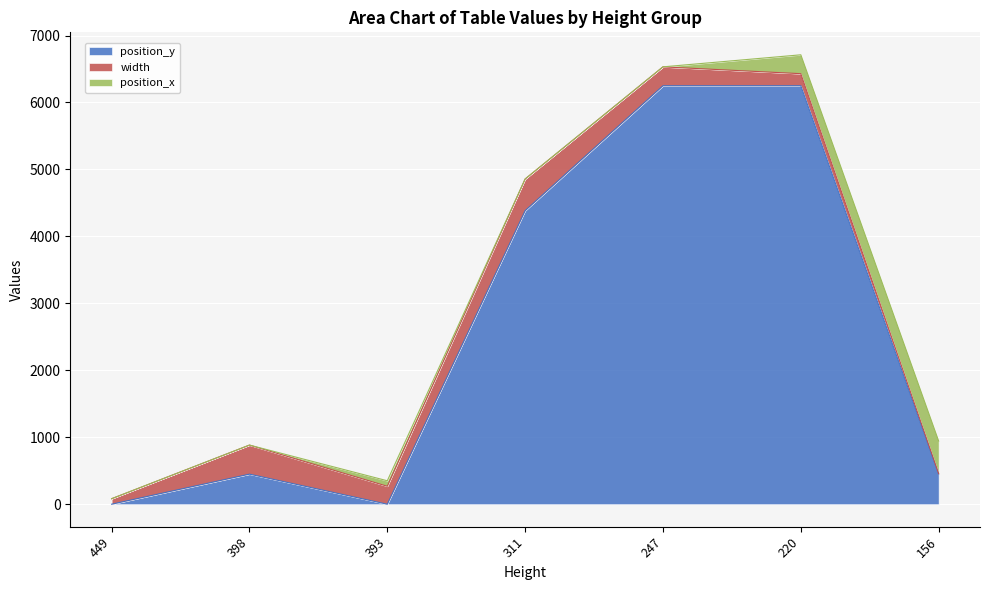

At which category is the sum across all series the highest?

220